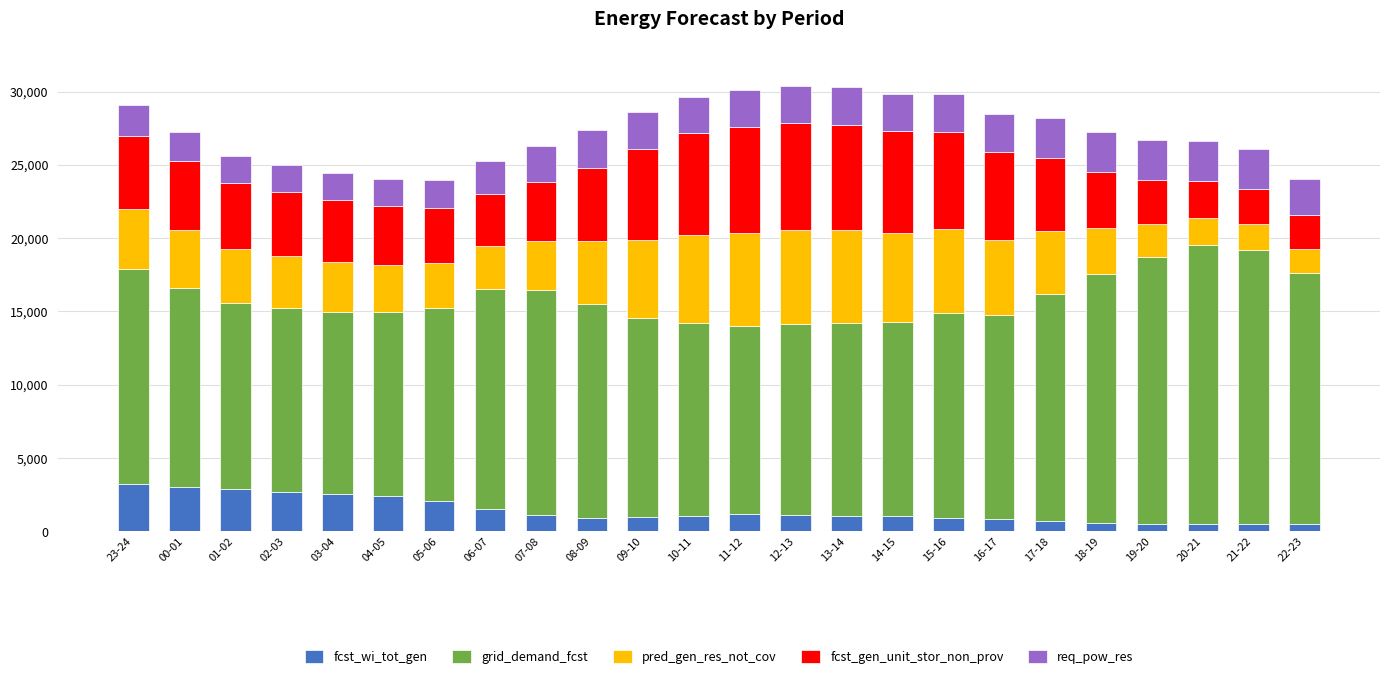

What is the highest value of the fcst_wi_tot_gen series?

3258